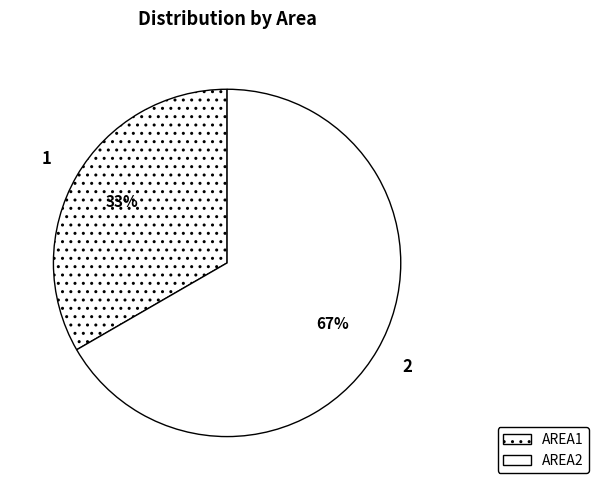

How many slices are in this pie chart?

2